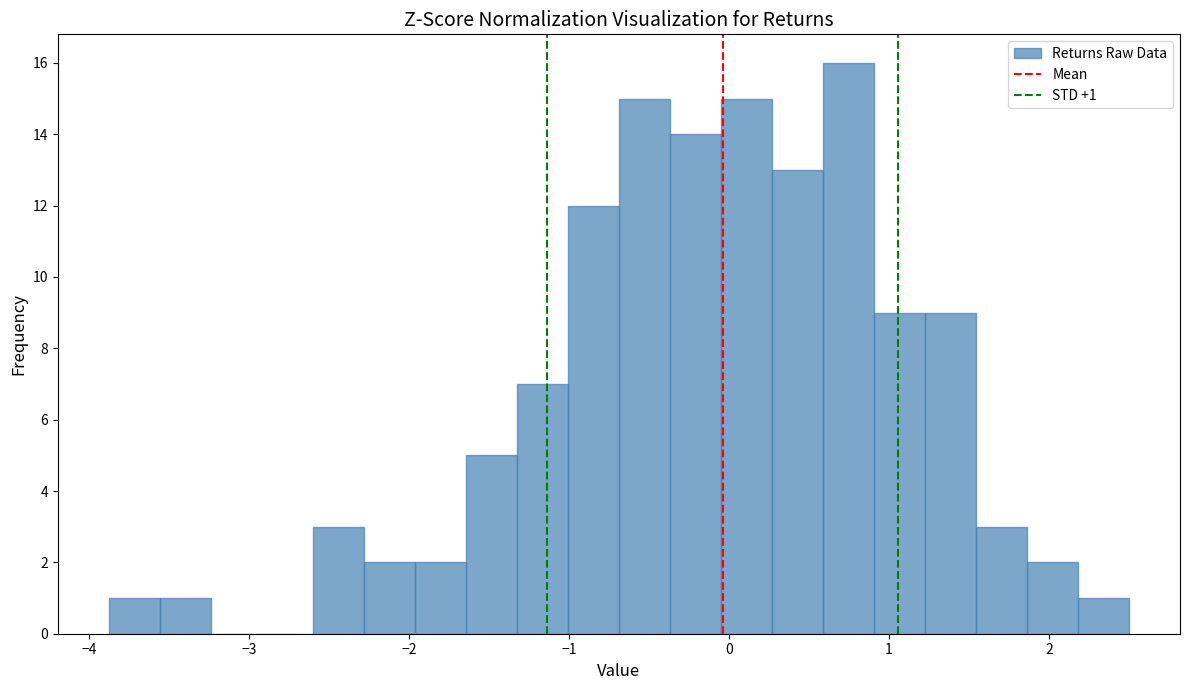

Around what value on the x-axis is the tallest bar? Give the approximate position of its centre, as read against the axis.

0.7